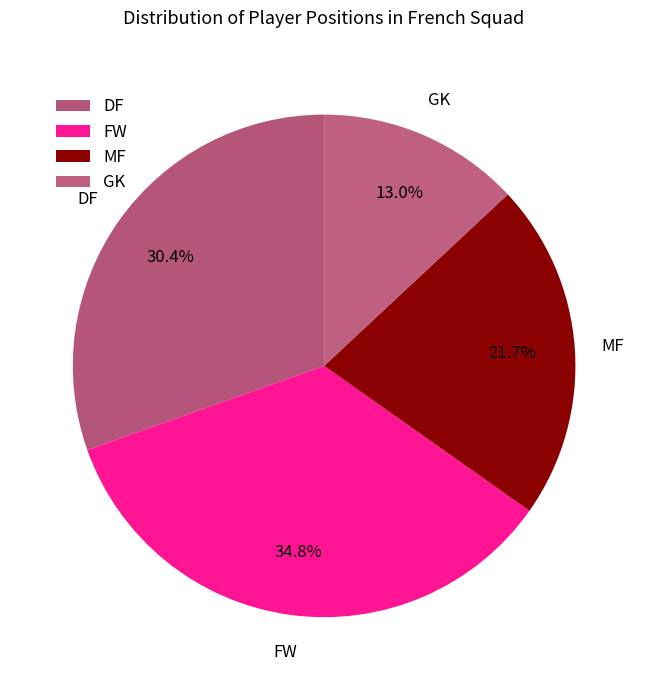

How many segments does this pie chart have?

4